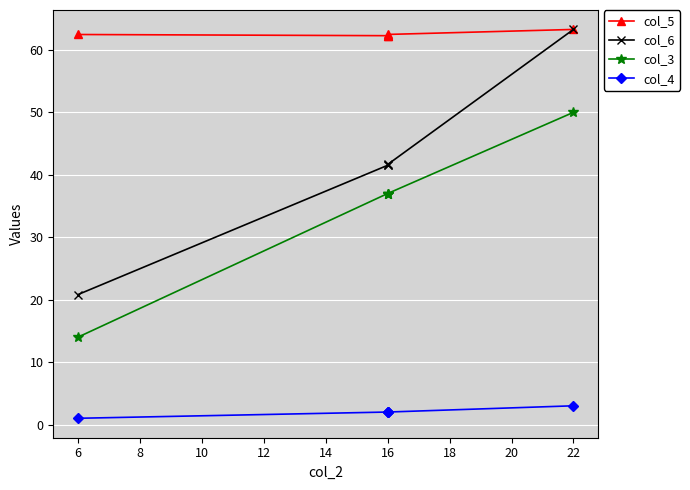

Rank the series by their maximum value, from lowest to highest.

col_4, col_3, col_5, col_6